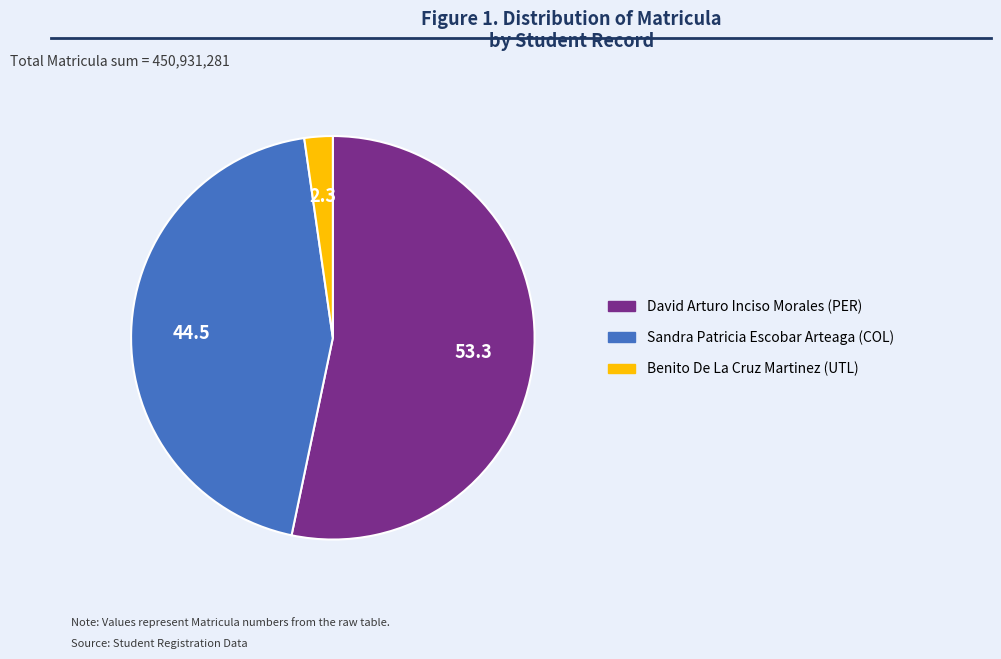

Do Benito De La Cruz Martinez (UTL) and Sandra Patricia Escobar Arteaga (COL) together represent more than half of the pie?

No